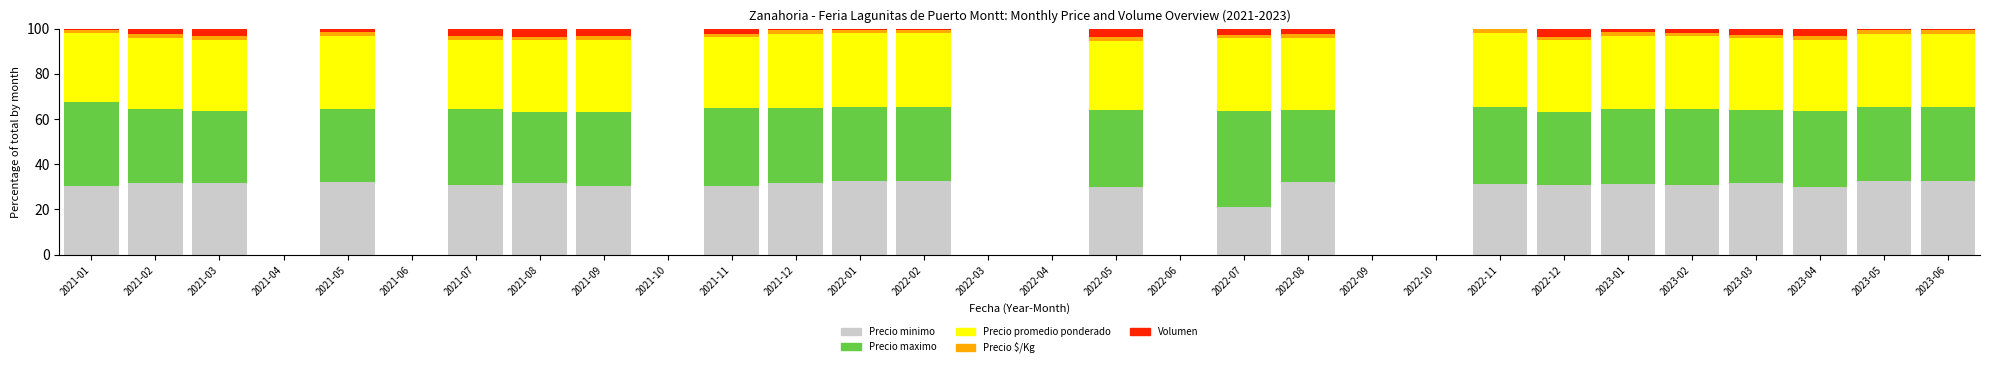

At which label is Precio minimo closest to 16?

2022-07